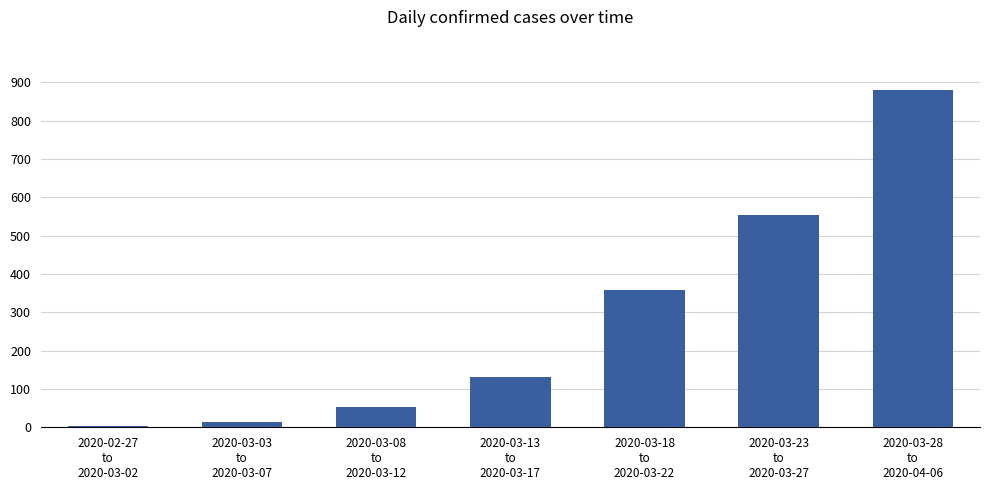

How many series are shown in this chart?

1